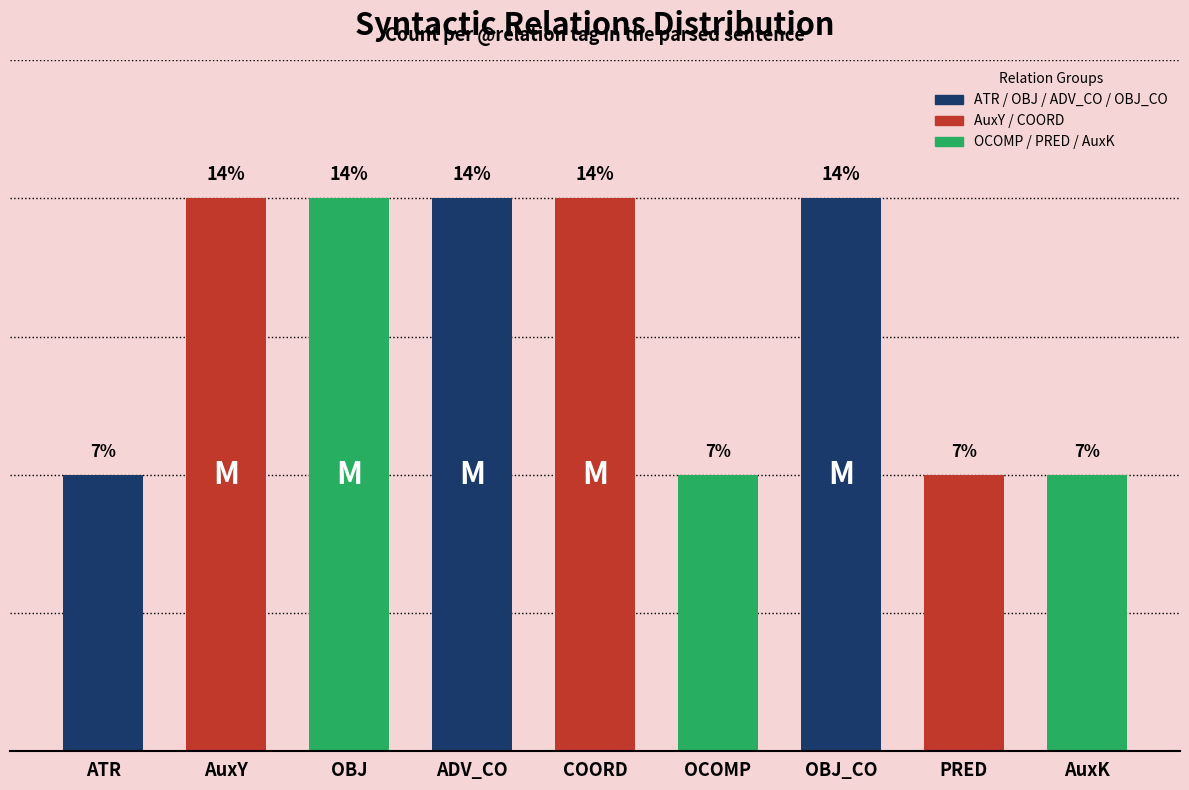

What is the label of the 1st bar from the right?

AuxK